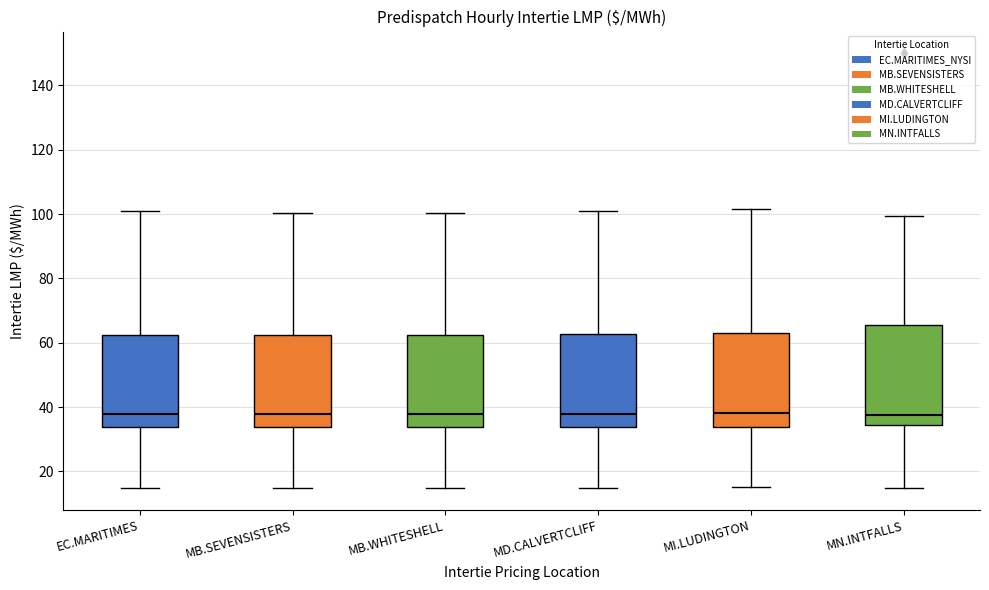

Where does the lower whisker of the box for MN.INTFALLS end on the y-axis? The values are not printed on the chart, so give them approximately, as read against the axis.

14